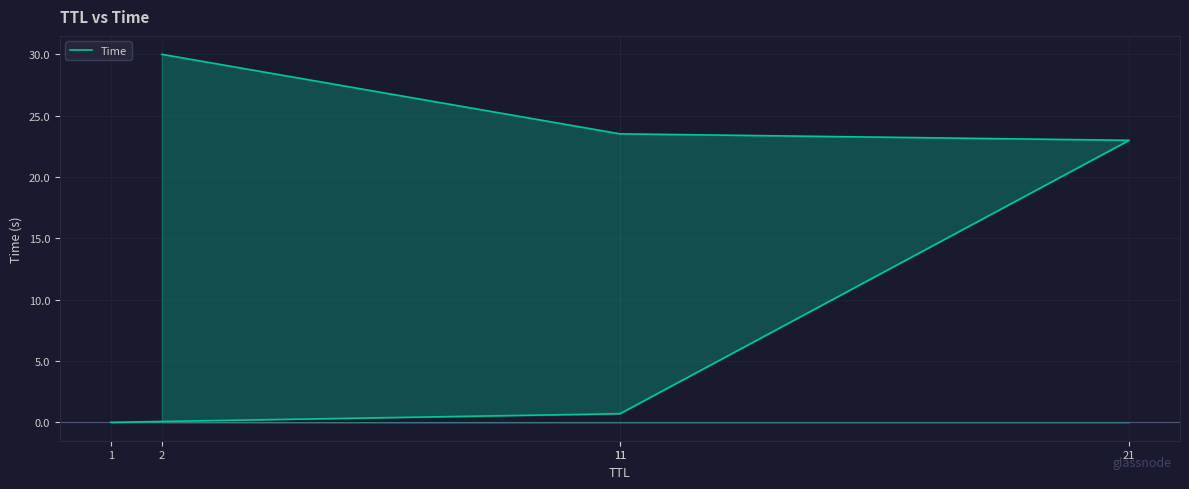

What is the sum of all values?

77.2